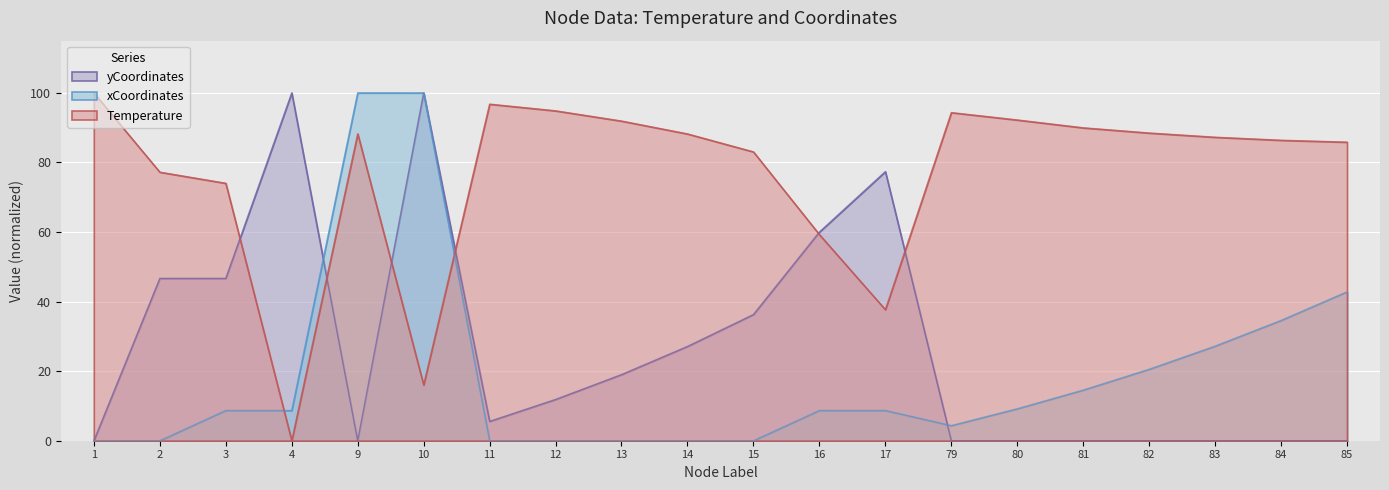

Rank the series by their maximum value, from lowest to highest.

Temperature, xCoordinates, yCoordinates